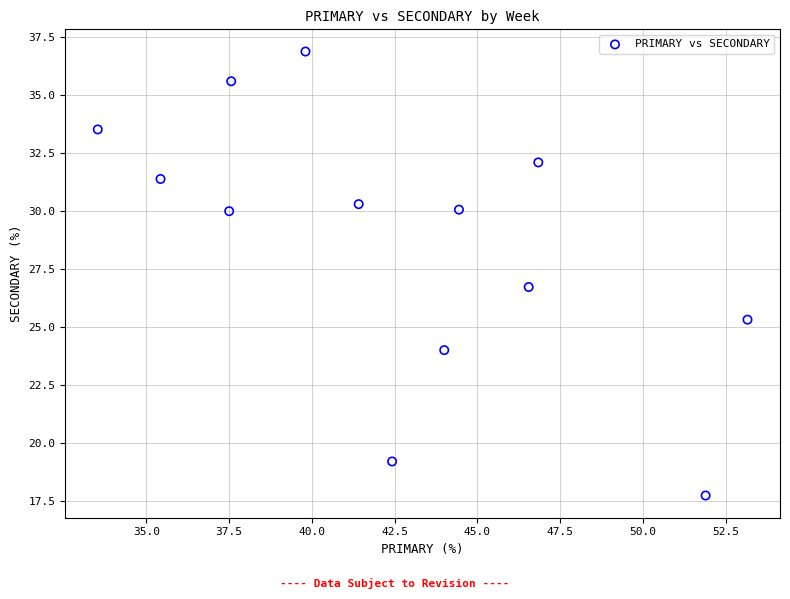

What is the range of X values (max minus min)?

19.6